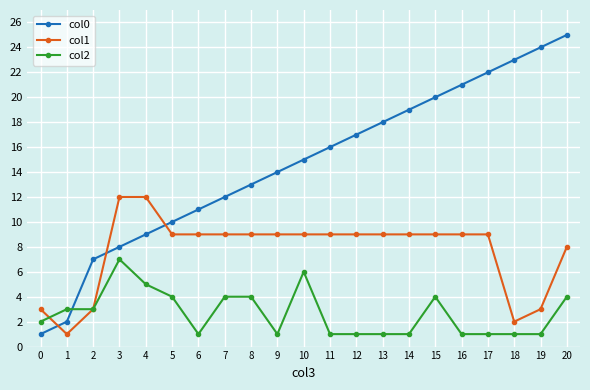

Which series ends up on top after the final intersection of col2 and col0?

col0